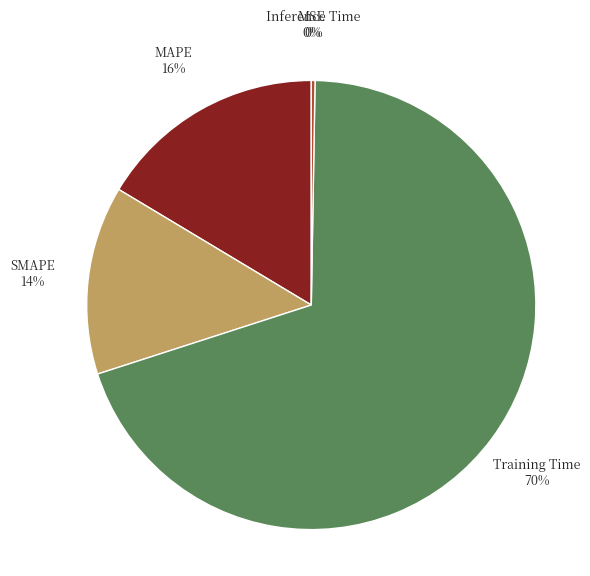

Between SMAPE 14% and MAPE 16%, which is larger?

MAPE 16%